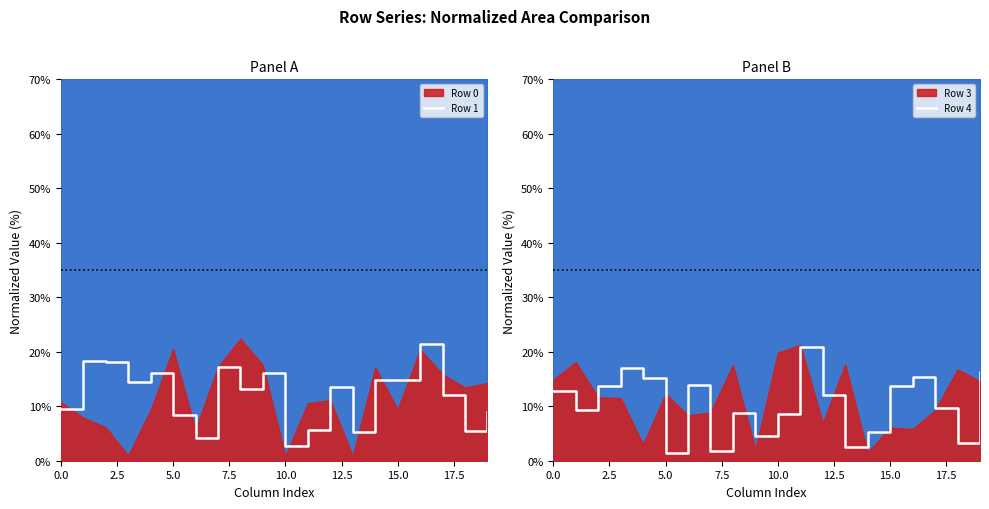

What is the lowest value of the Row 1 series?

2.6